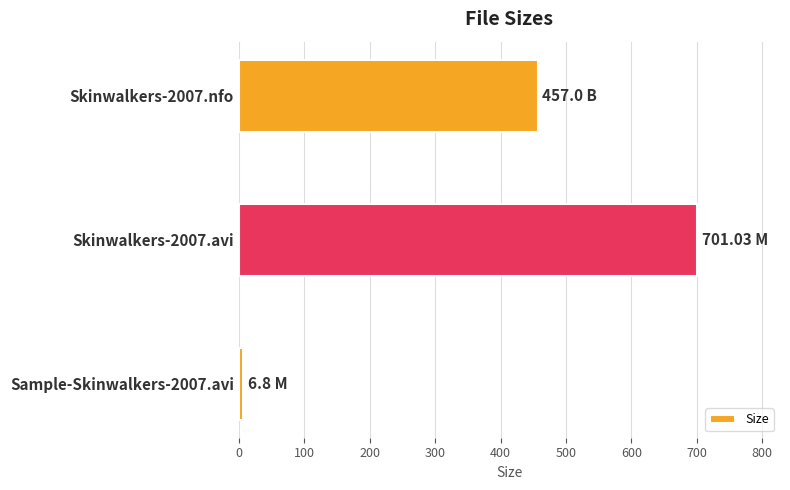

What is the average value?

388.3